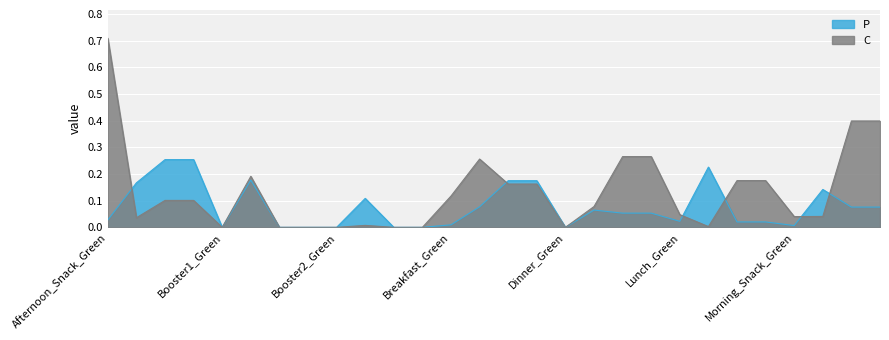

At which category does the chart reach its minimum across all series?

Booster1_Green